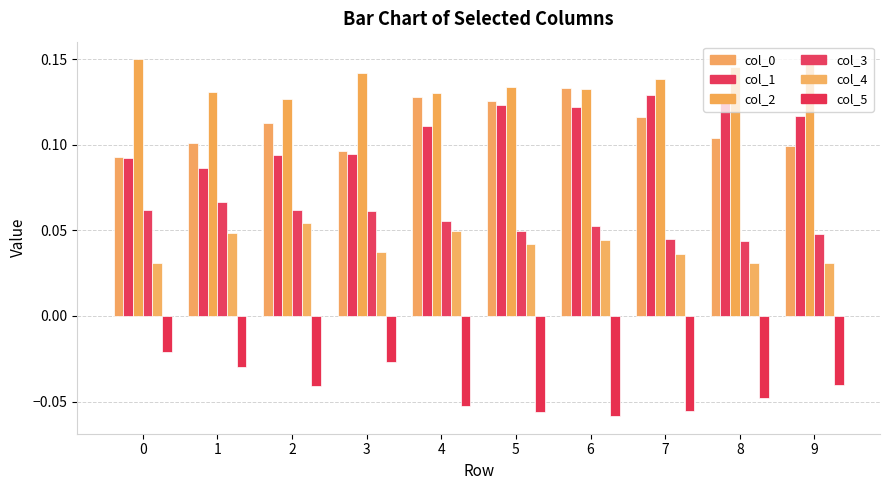

Between 8 and 0, which is larger?

8